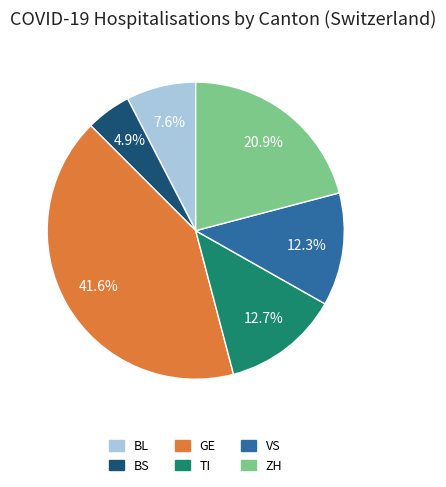

Do TI and VS together represent more than half of the pie?

No